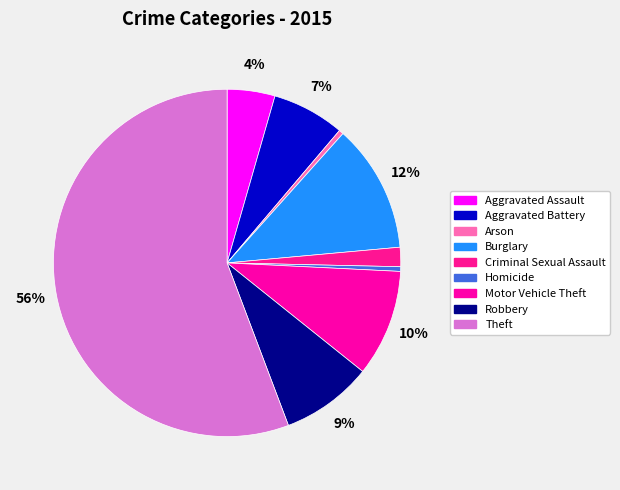

Which category accounts for the majority?

Theft